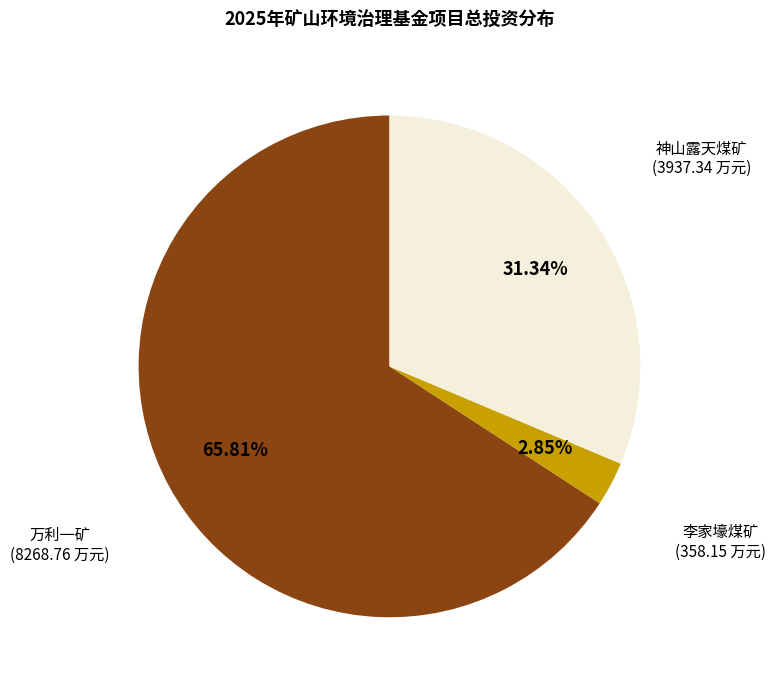

Which category has the biggest portion of the pie?

万利一矿